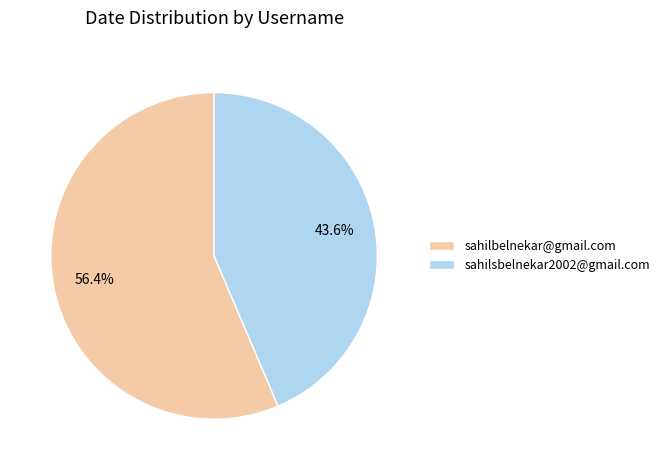

How many slices are in this pie chart?

2